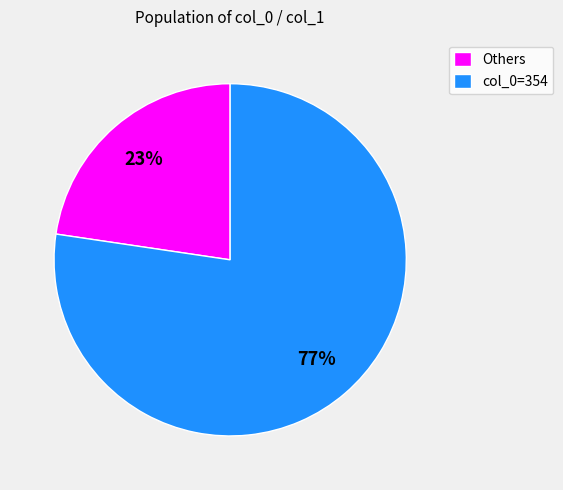

Count the number of slices in the pie.

2